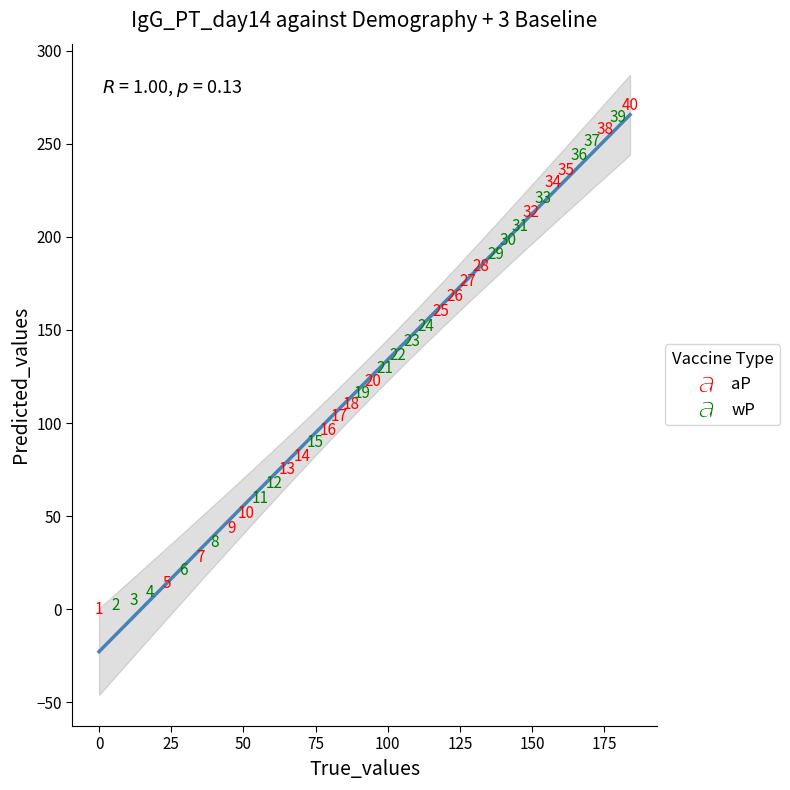

Which series has the largest Y range (max minus min)?

aP